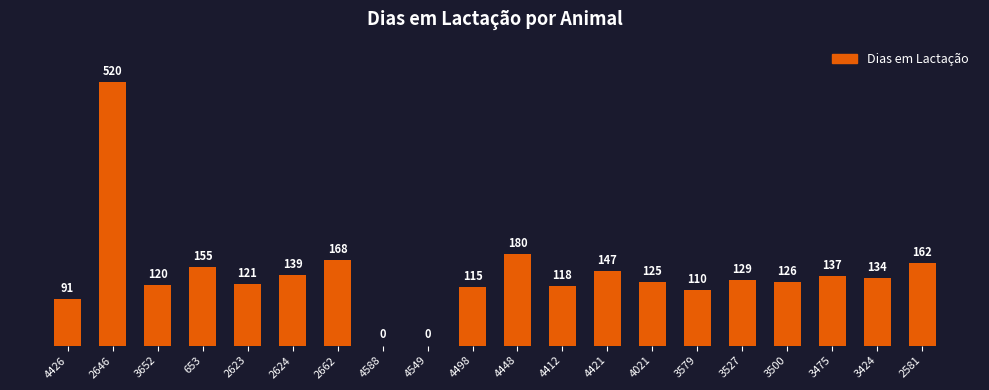

How many values are above zero?

18